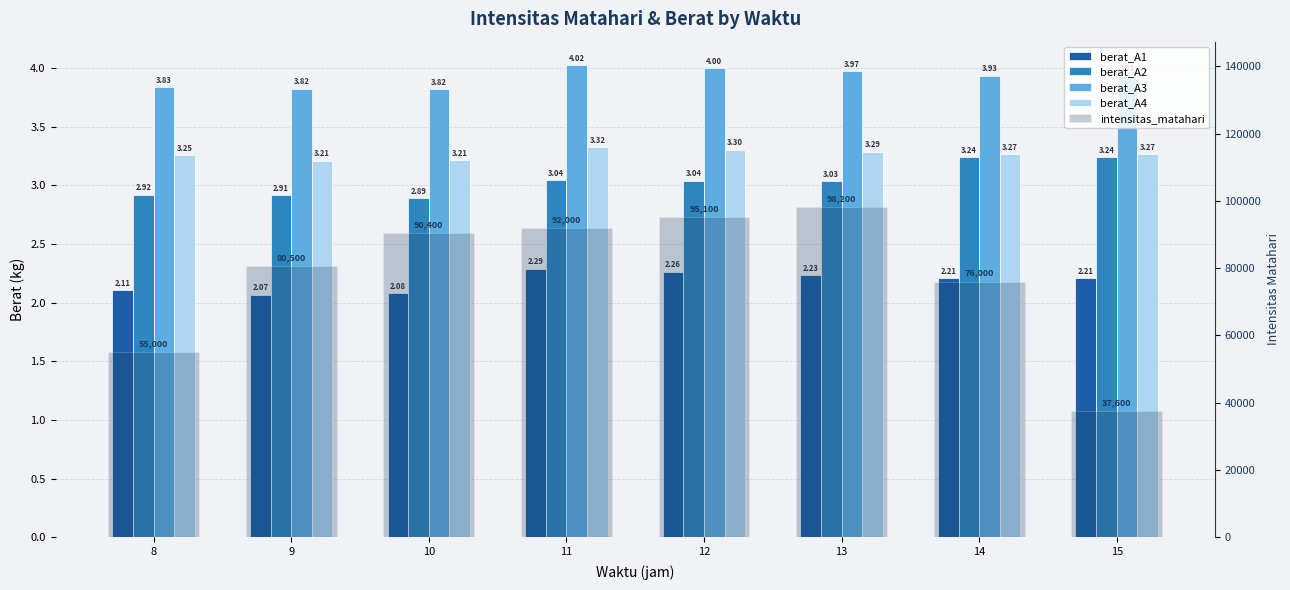

The value of berat_A1 at 12 is 2.3. True or false?

True